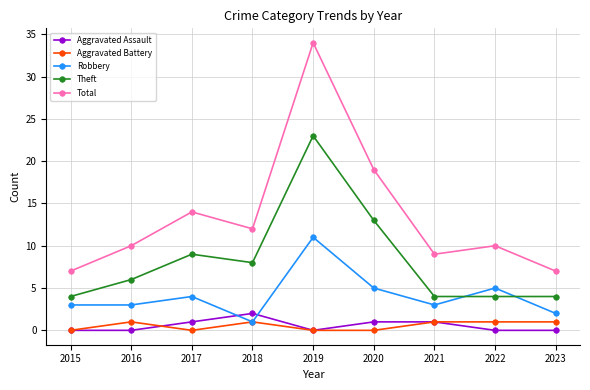

What is the total value across all series at 2019?

68